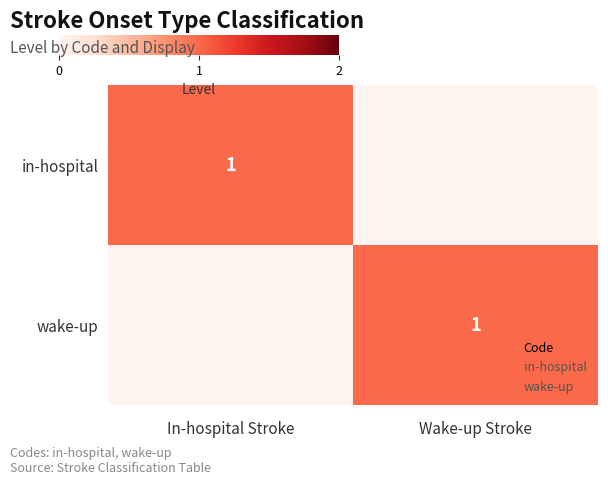

Count the wake-up values in the range 0 to 1.

2